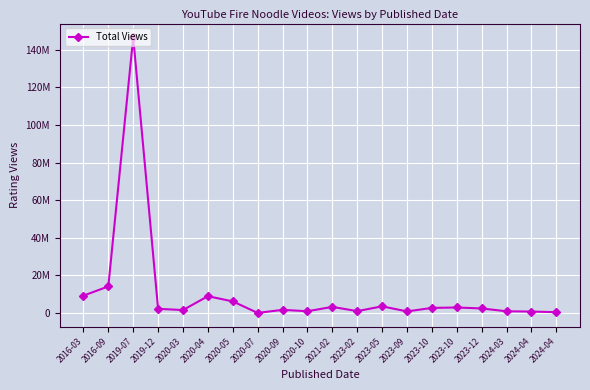

Is this an area chart (filled region under the line)?

No